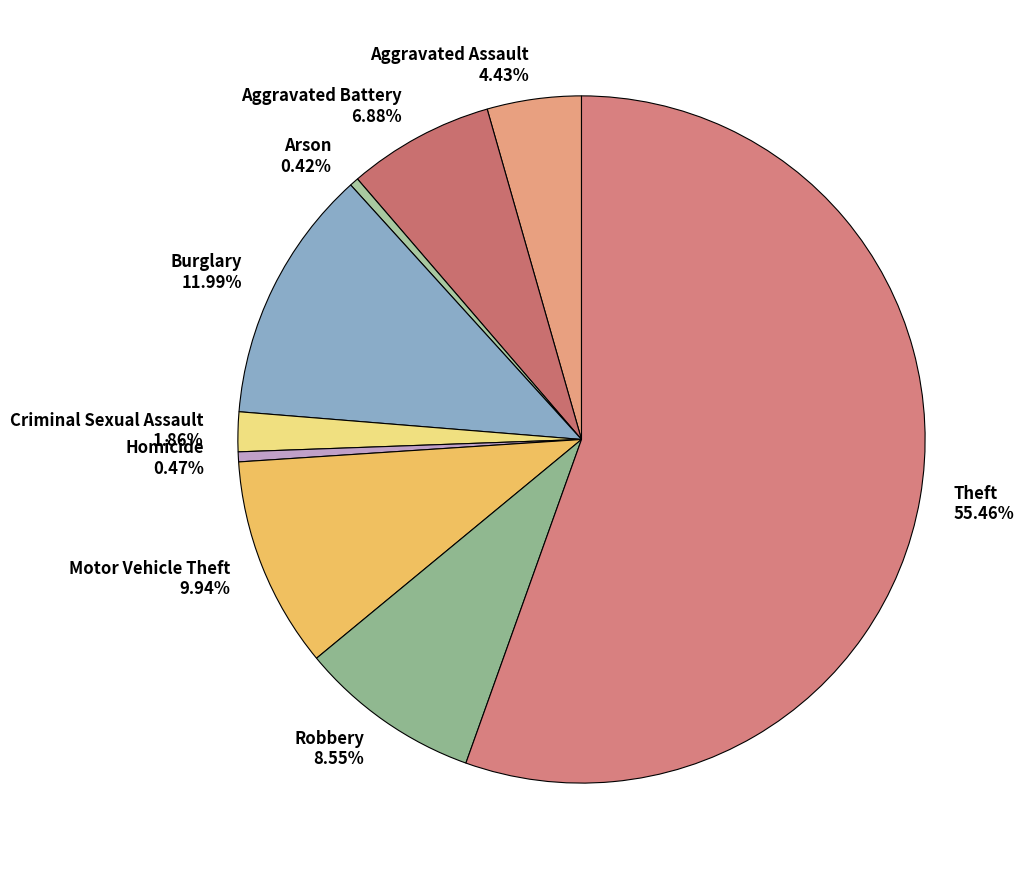

Does Theft account for over 50% of the chart?

Yes